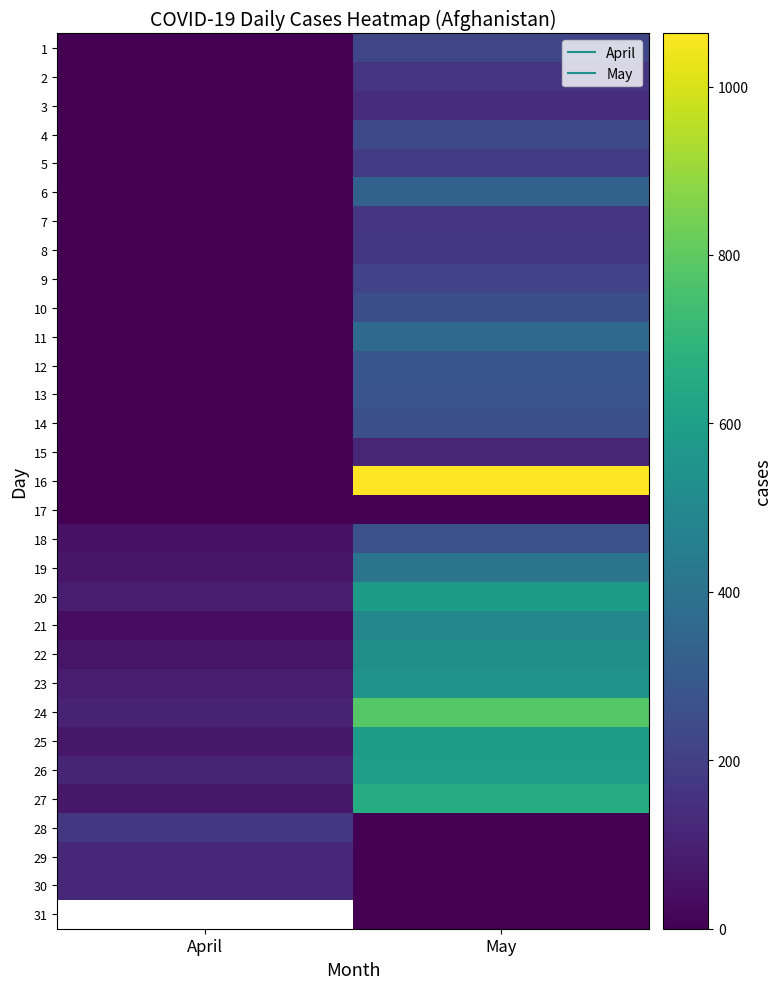

At which label does 4 reach its minimum?

April